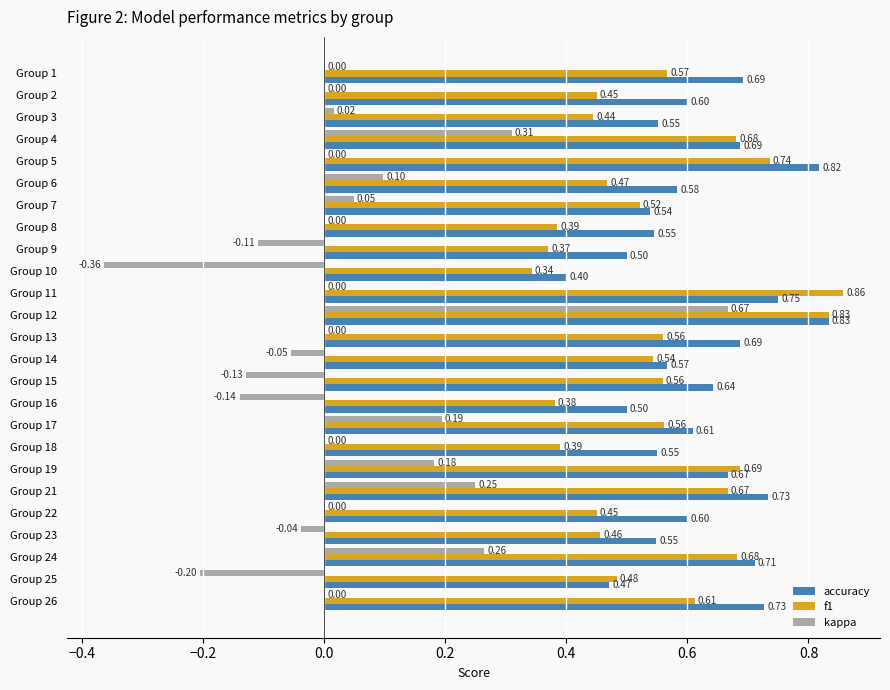

Which series has the largest total across all categories?

accuracy